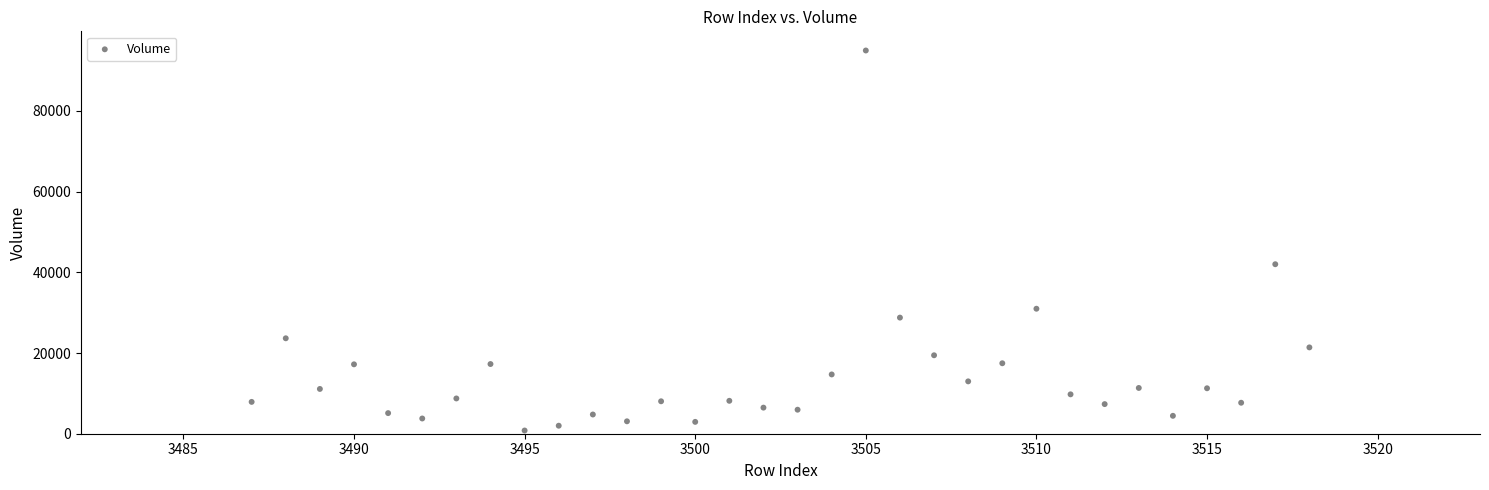

What Y value in the scatter plot is closest to 47883?

42004